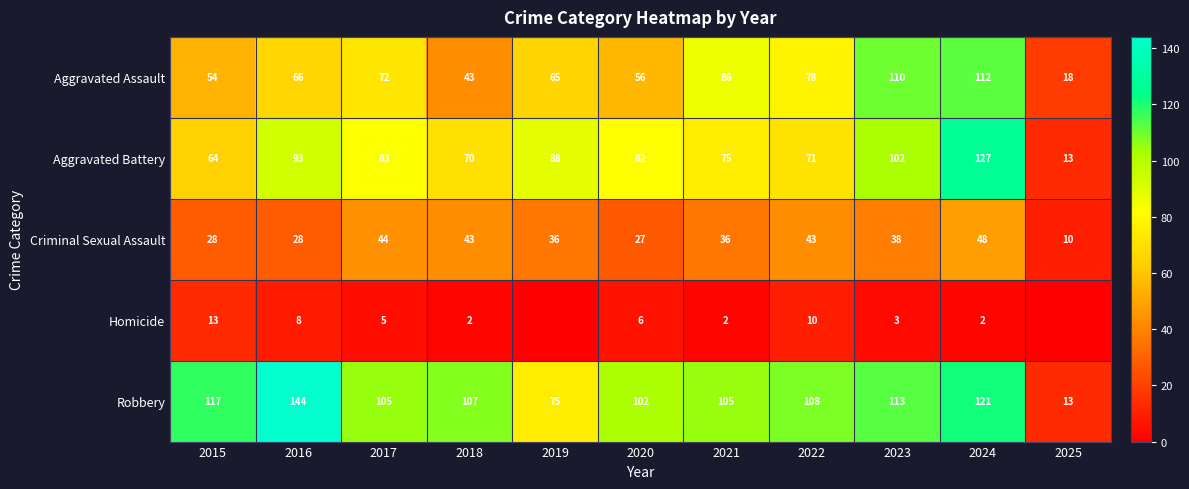

Which series has the widest spread of values?

Robbery